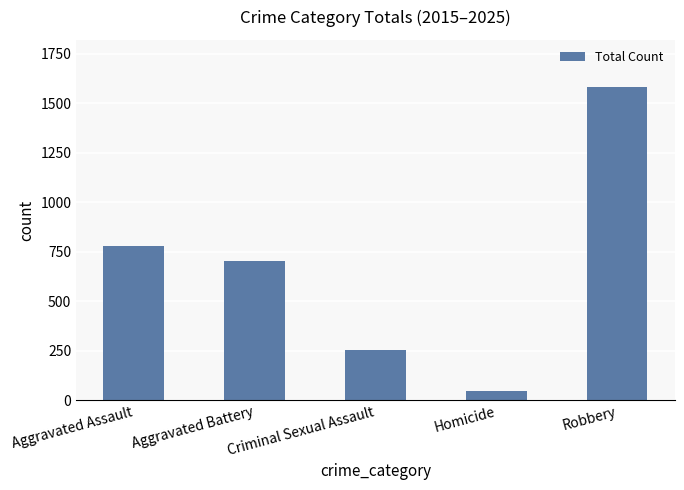

Rank the categories by value from highest to lowest.

Robbery, Aggravated Assault, Aggravated Battery, Criminal Sexual Assault, Homicide